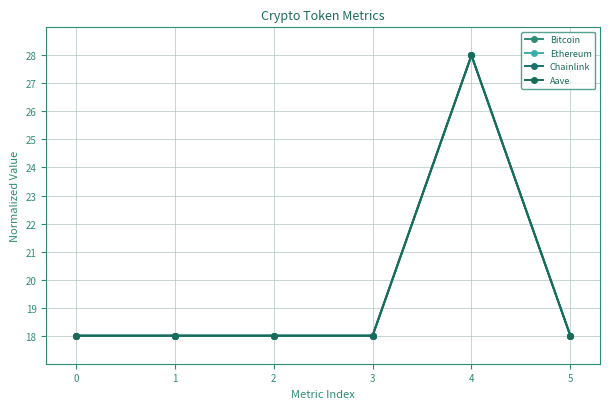

The Aave series shows 18.0 at 5. True or false?

True